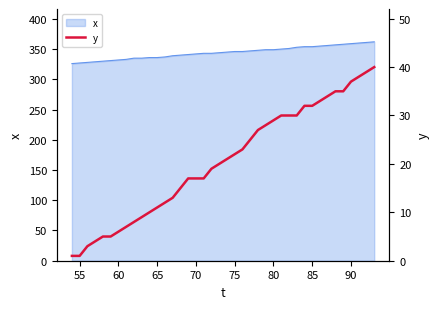

What is the maximum value for x?

362